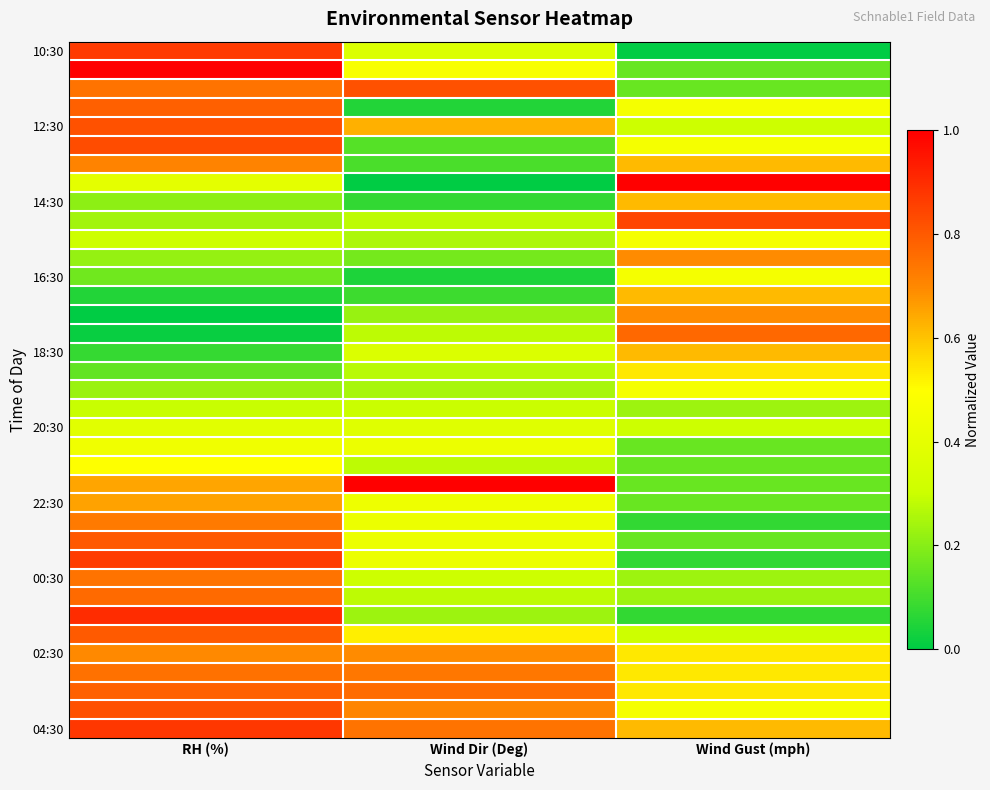

What is the difference between the highest and lowest values at RH (%)?

1.0